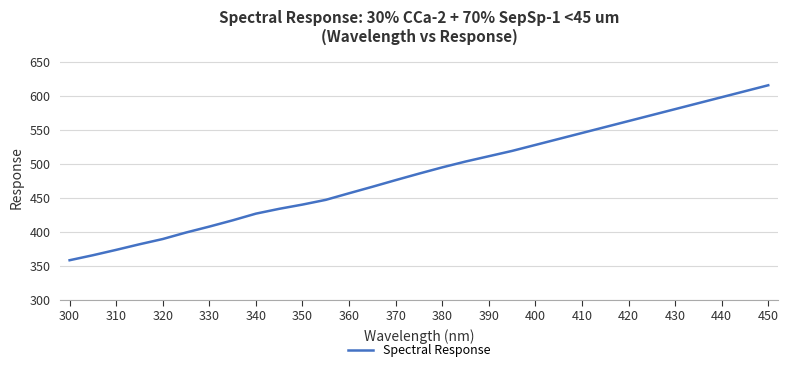

What is the smallest value displayed?

358.3